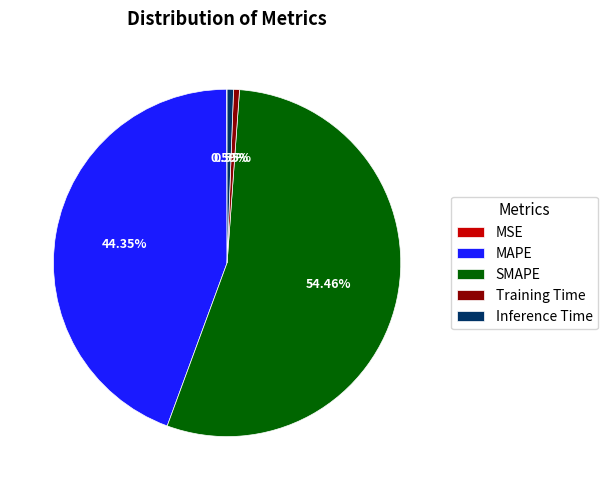

Is the sum of Inference Time and MAPE greater than half?

No